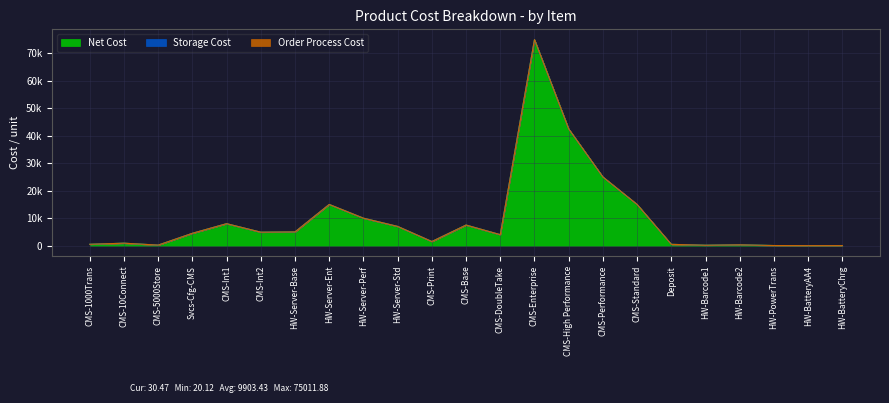

What is the sum of all Storage Cost values?

33.8